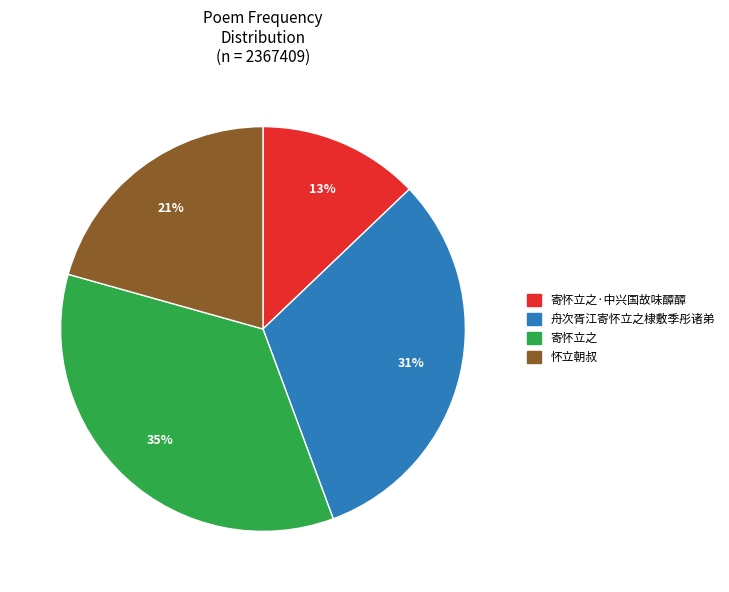

Is the sum of 舟次胥江寄怀立之棣敷季彤诸弟 and 寄怀立之·中兴国故味醰醰 greater than half?

No